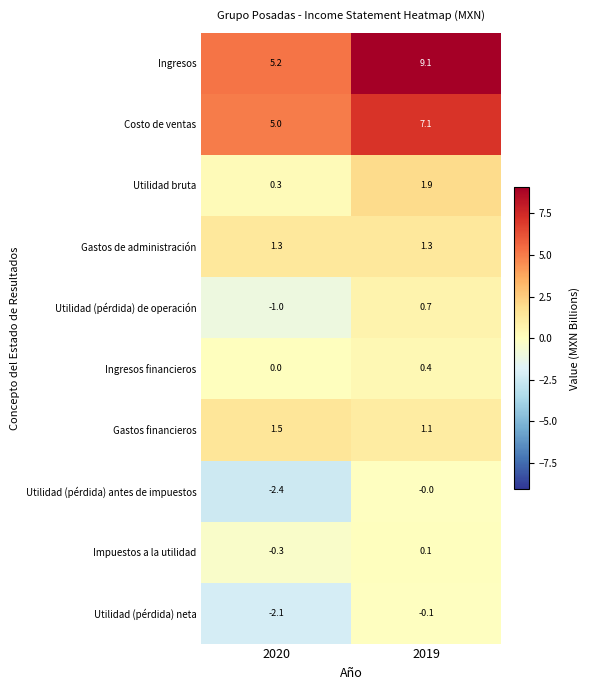

How many data points in Costo de ventas are less than 7?

1